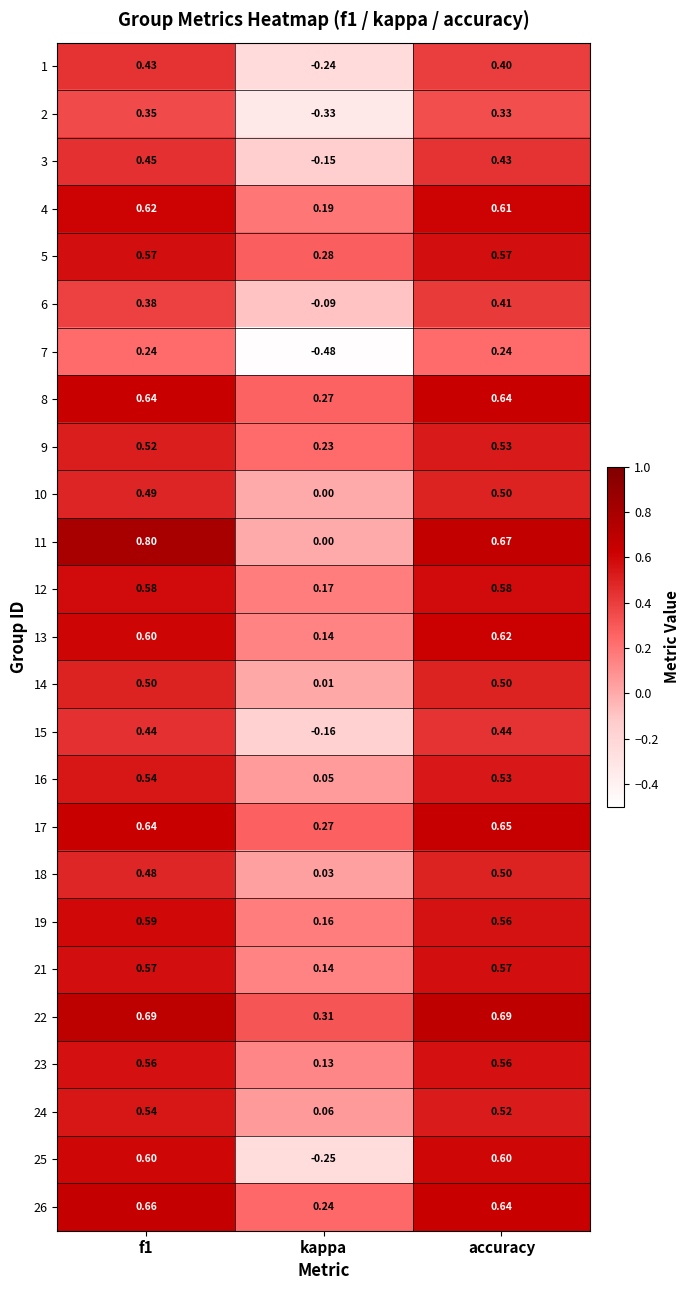

At which category does the chart reach its peak across all series?

f1